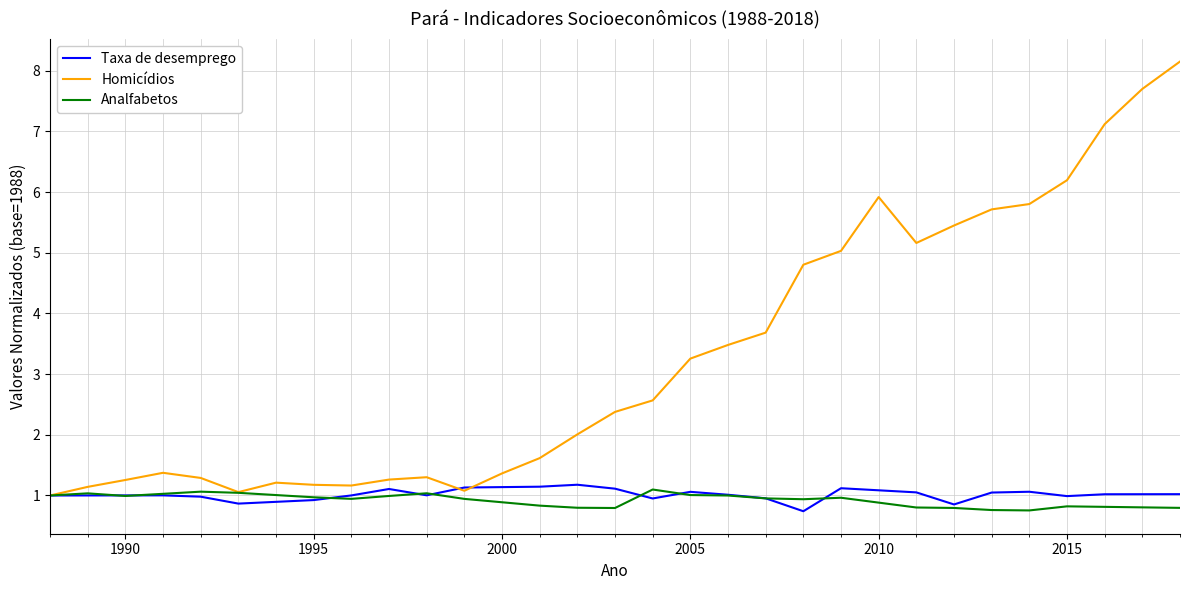

What is the average value of the Taxa de desemprego series?

1.0